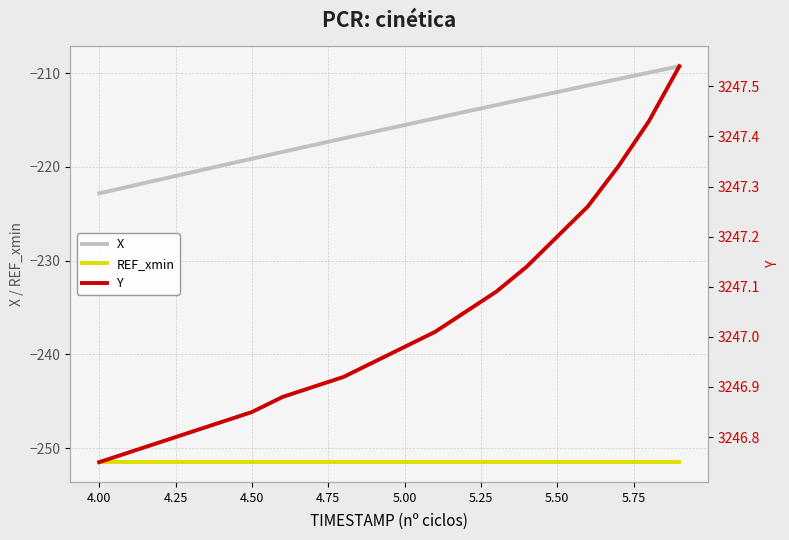

What is the maximum value for REF_xmin?

-251.5